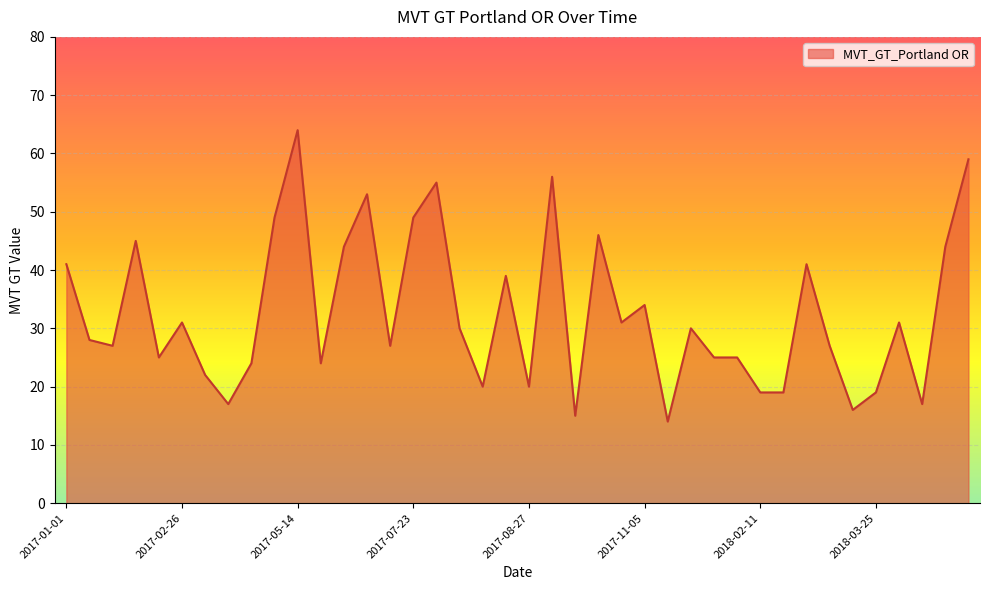

True or false: the data has more than 2 interior local peaks.

True